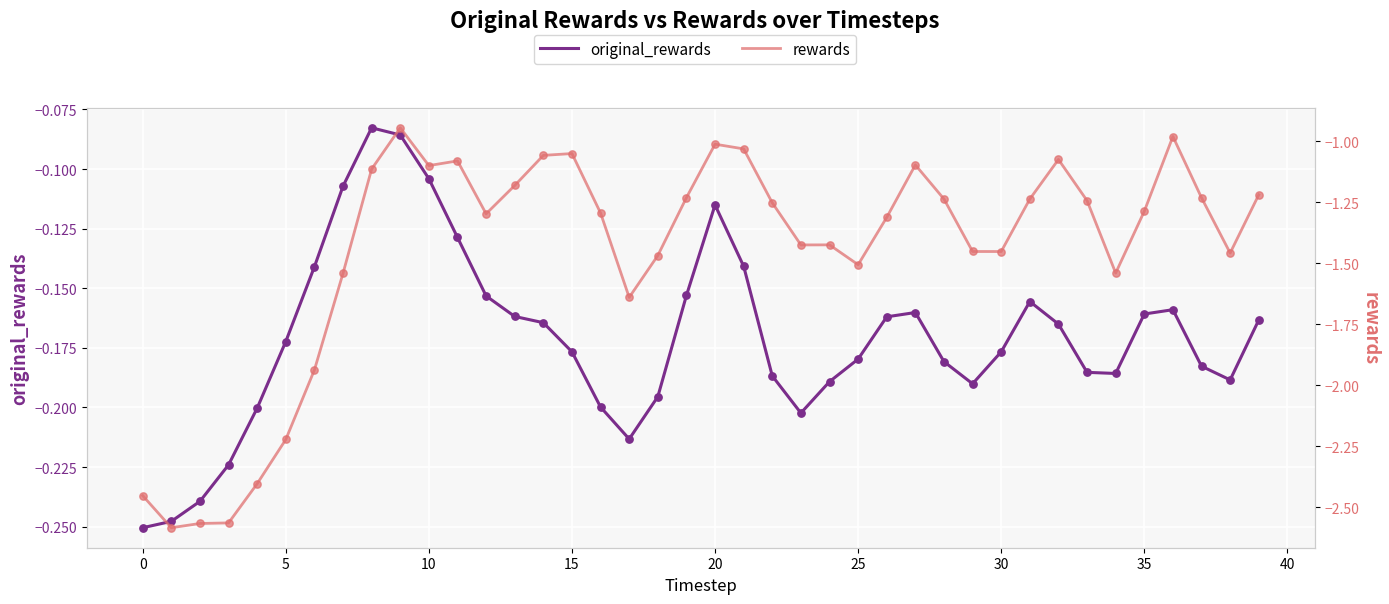

What is the total value across all series at 16?

-1.5